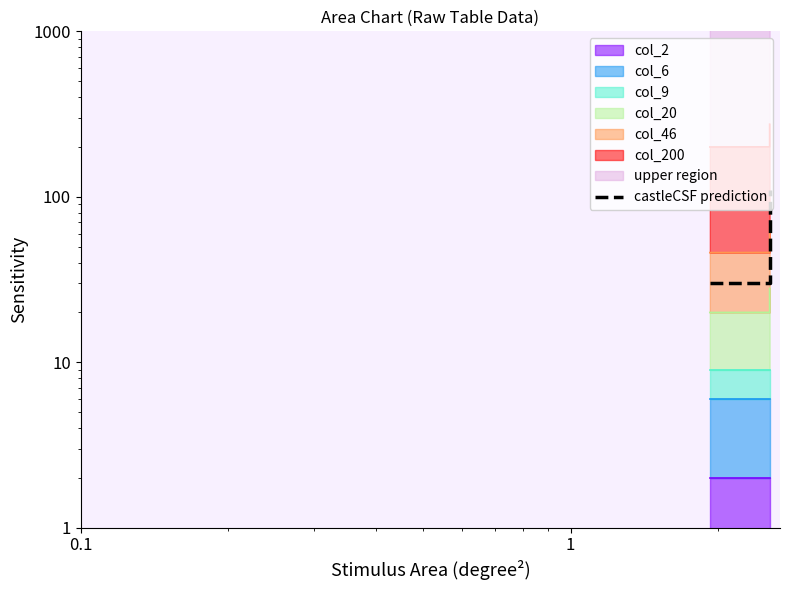

At which category does the chart reach its minimum across all series?

0.1